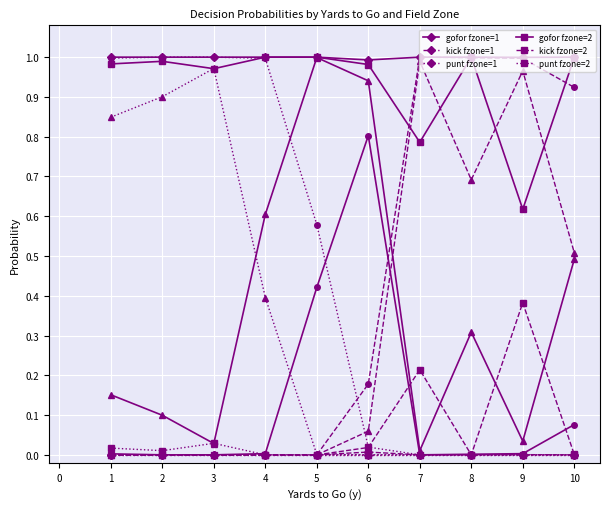

Count the number of categories in the chart.

10